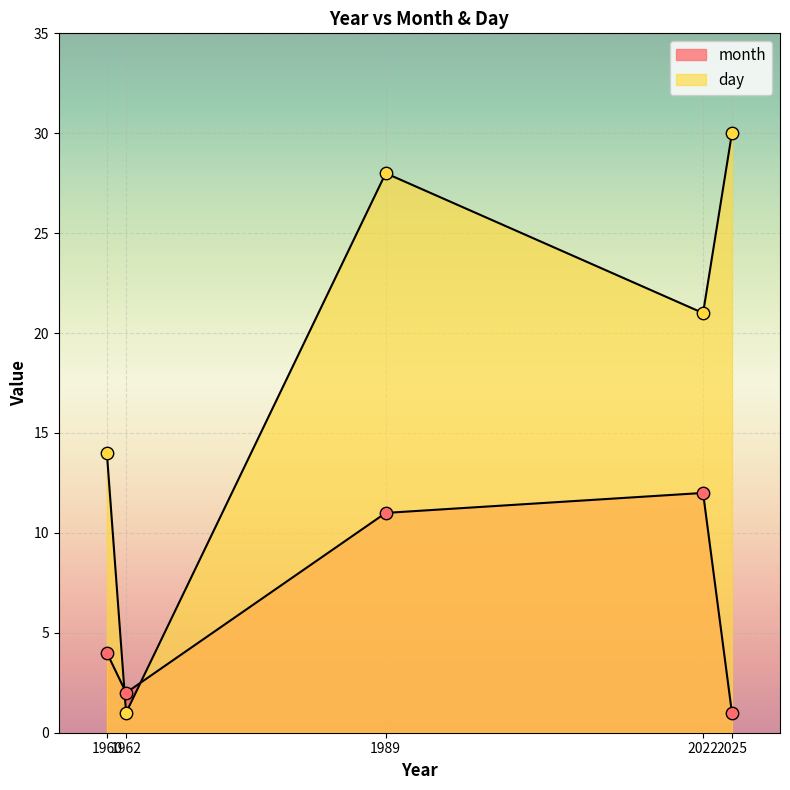

Is the value of day at 1989 greater than the value of month at 1960?

Yes